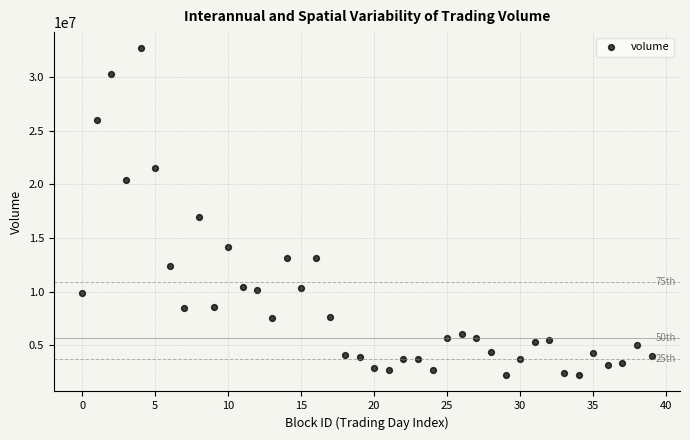

What Y value in the scatter plot is closest to 17431862?

16916050